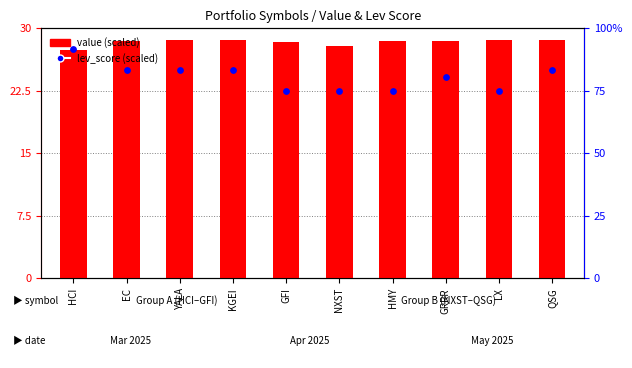

At which category is the sum across all series the highest?

HCI